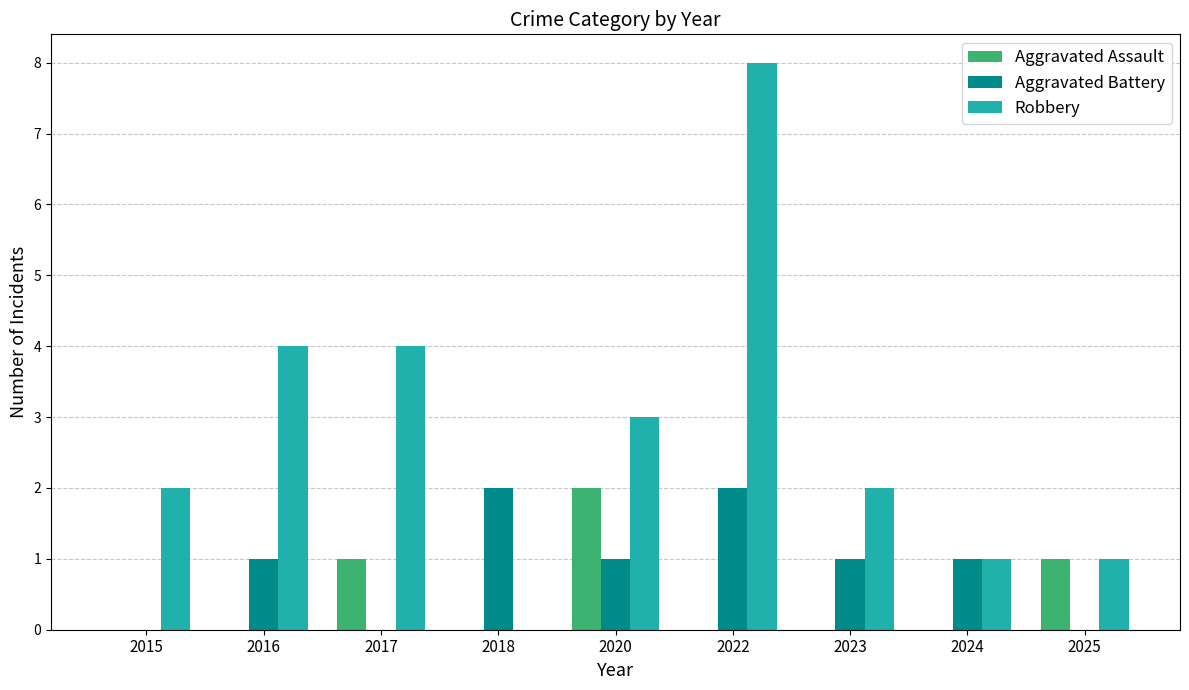

How many distinct data groups are displayed?

3